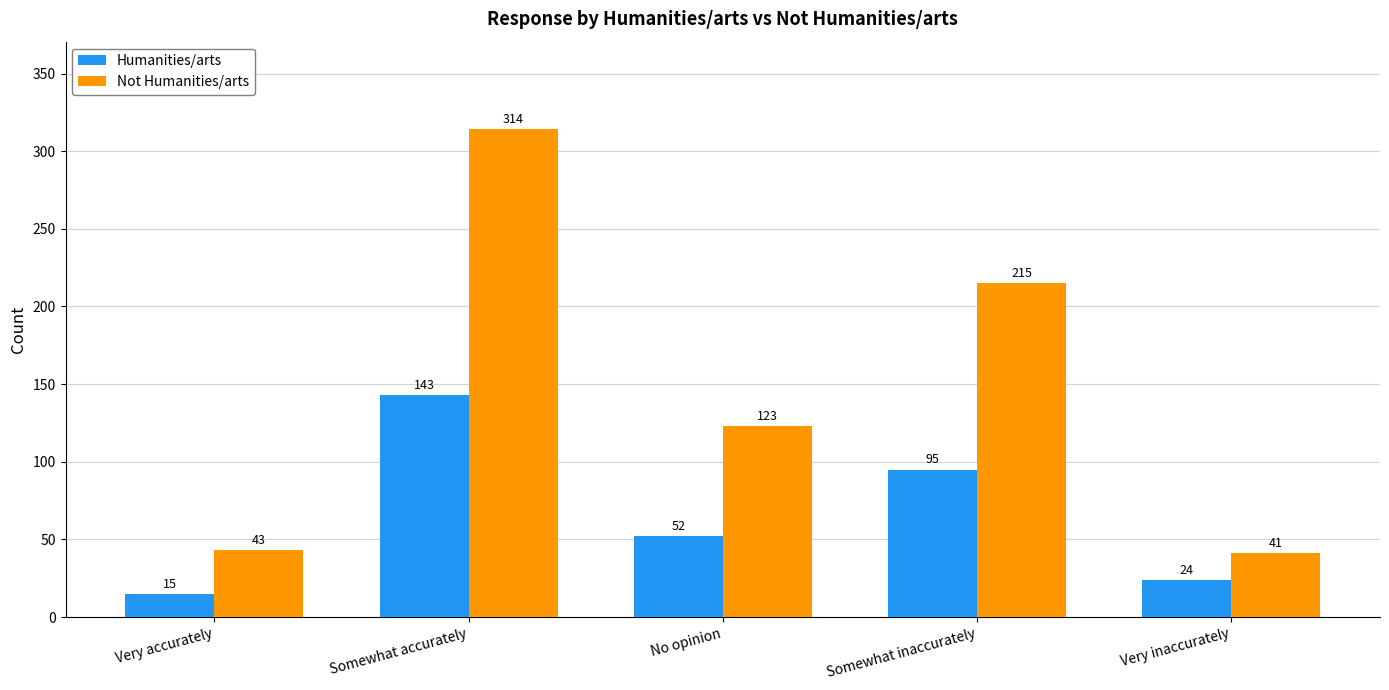

Which series changed the most between Somewhat accurately and Somewhat inaccurately?

Not Humanities/arts